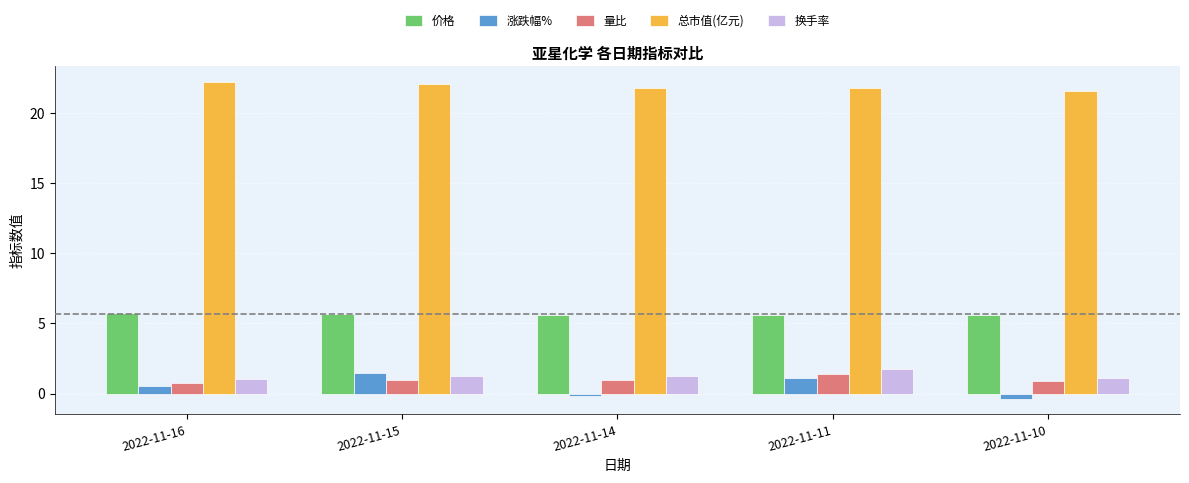

Does the chart contain any negative values?

Yes